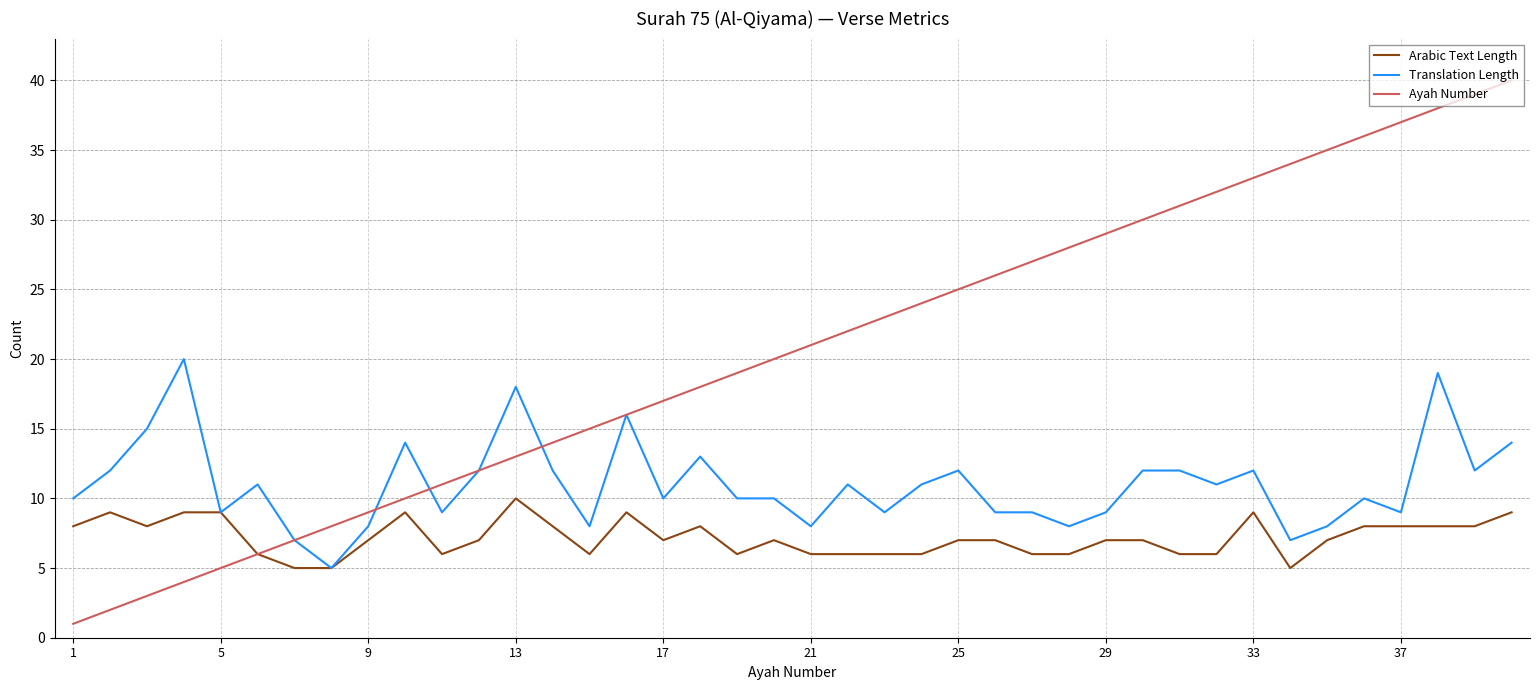

True or false: Ayah Number has more than 2 points higher than both neighbors.

False